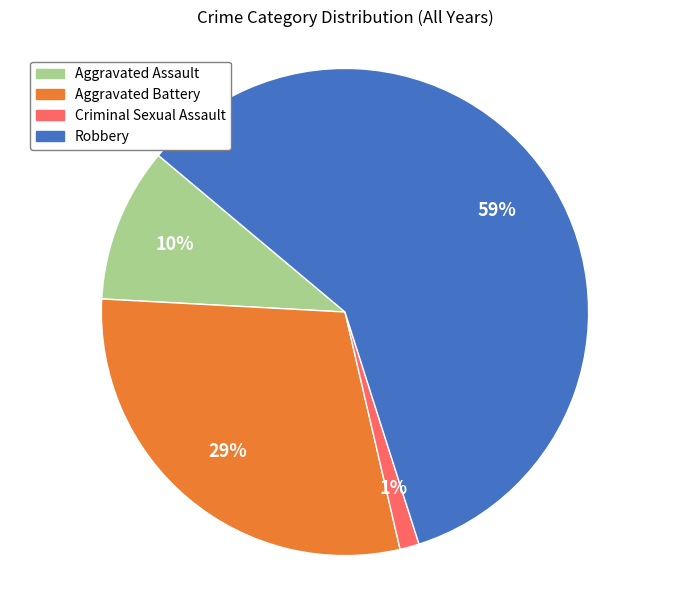

Which category has the biggest portion of the pie?

Robbery